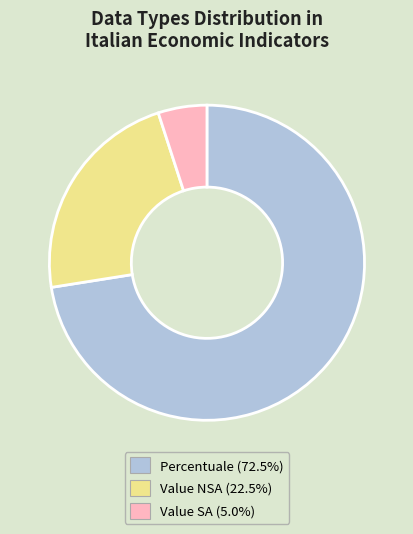

The Percentuale slice represents 72% of the pie. True or false?

True